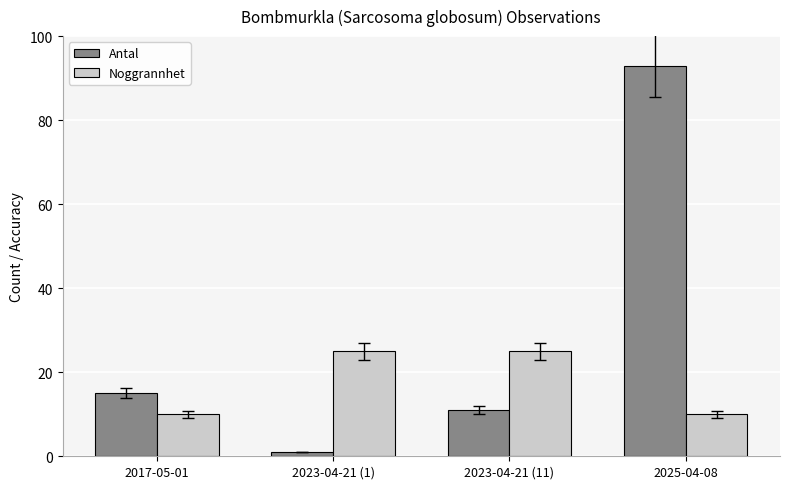

What is the minimum value shown in the chart?

1